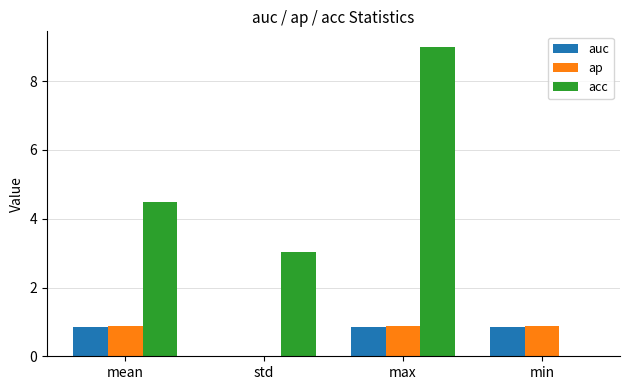

Is it true that ap equals 1.5 at max?

False